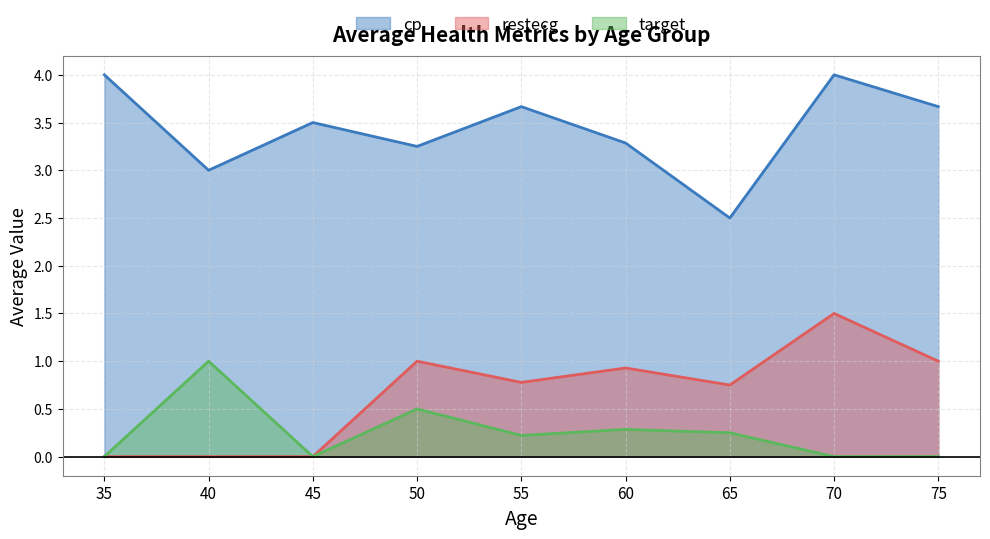

True or false: cp and target intersect in this chart.

False